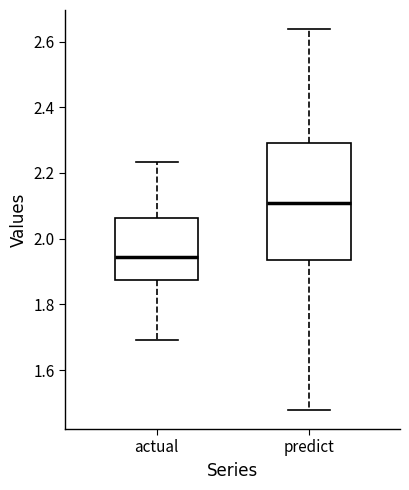

Which box has the lowest median line?

actual